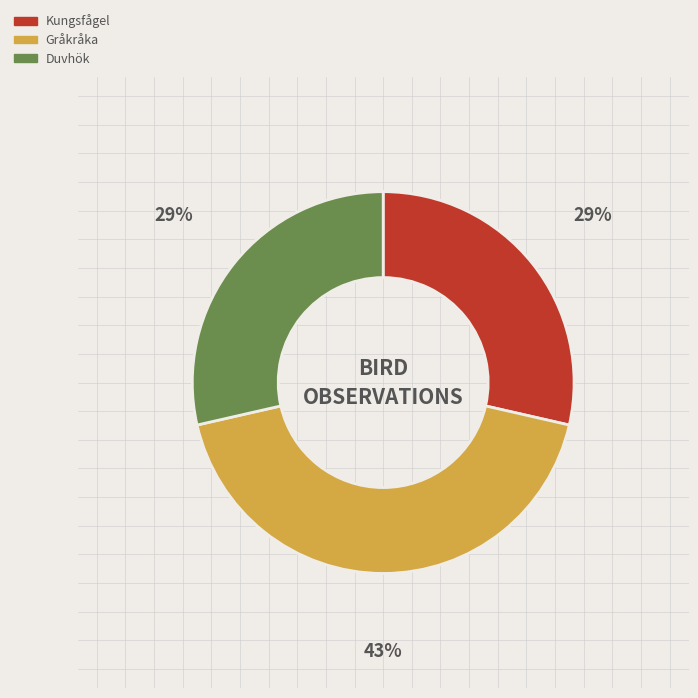

What is the largest slice in the pie chart?

Gråkråka